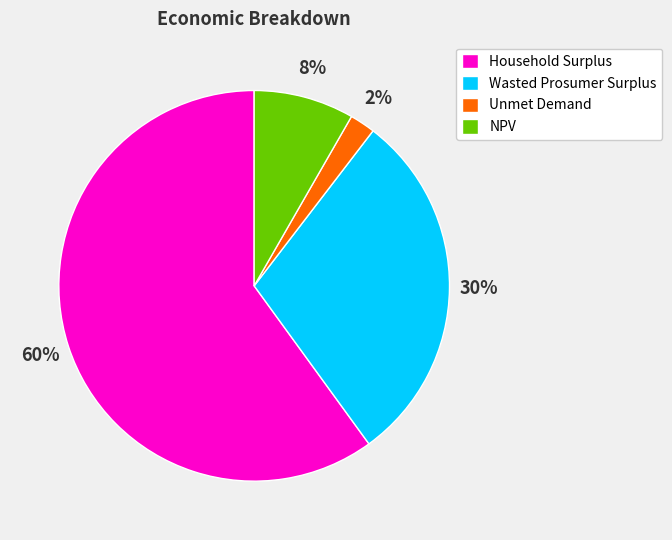

Which slice is the smallest?

Unmet Demand